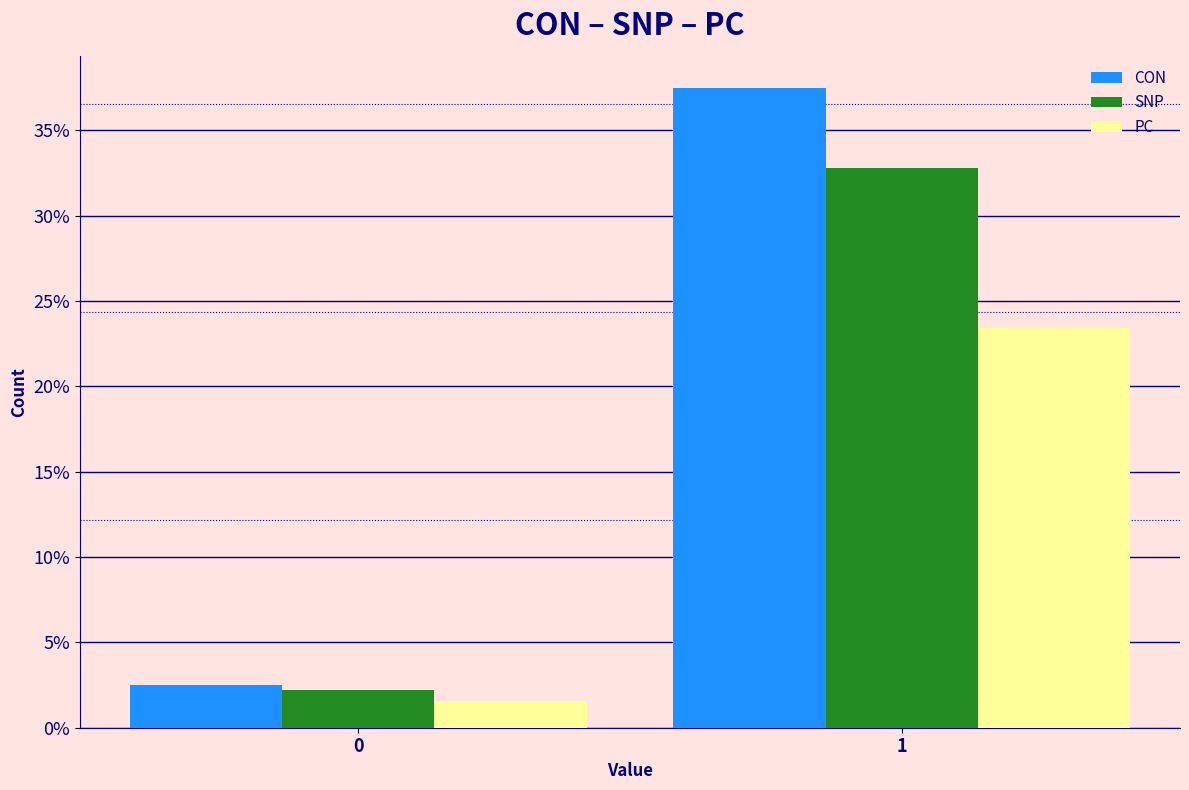

Reading right to left, what are all the values shown in this chart?

CON: 1=37.5	0=2.5
SNP: 1=32.8	0=2.2
PC: 1=23.4	0=1.6